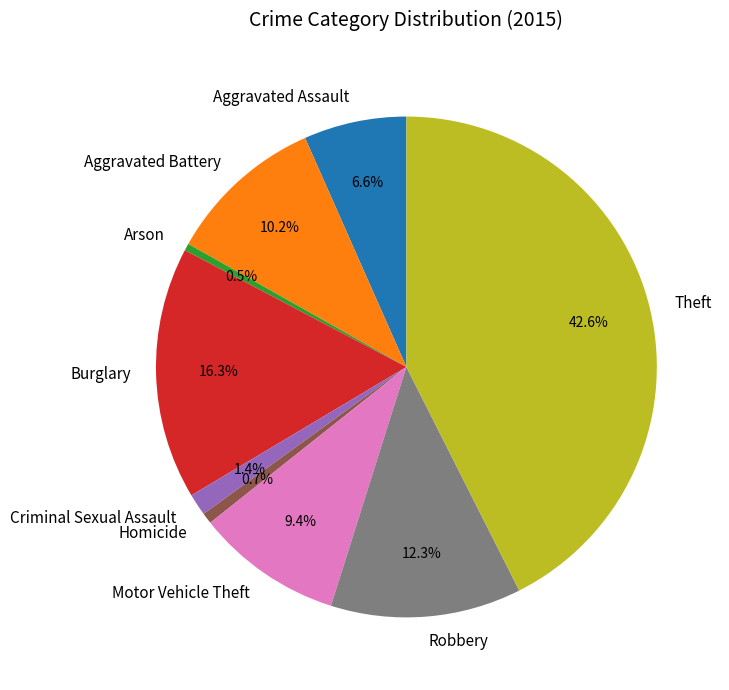

Combined, what portion of the pie is Motor Vehicle Theft and Aggravated Battery?

19.6%